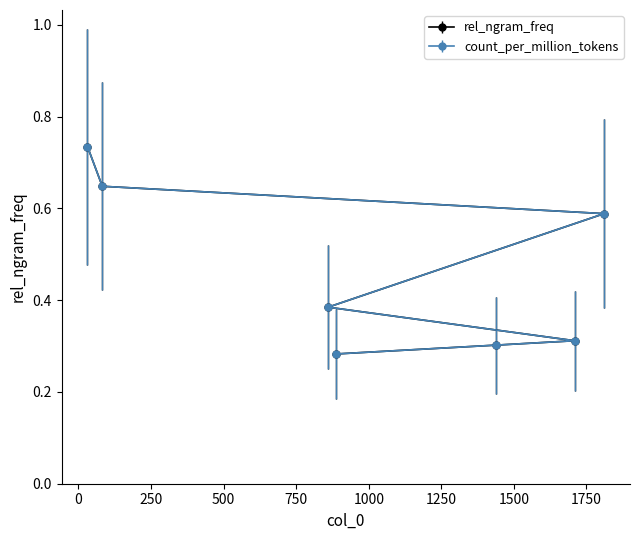

What is the minimum value shown in the chart?

0.3